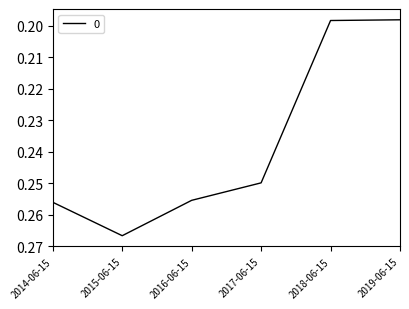

At which category does the chart reach its peak across all series?

2015-06-15